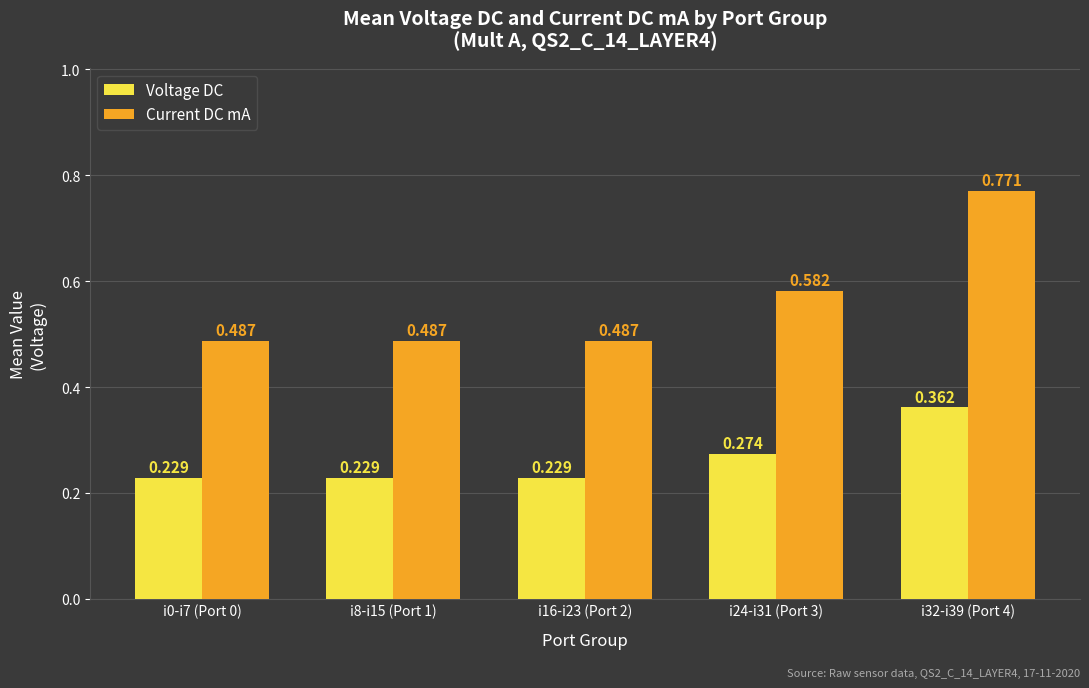

List the series in order of their overall mean, lowest first.

Voltage DC, Current DC mA